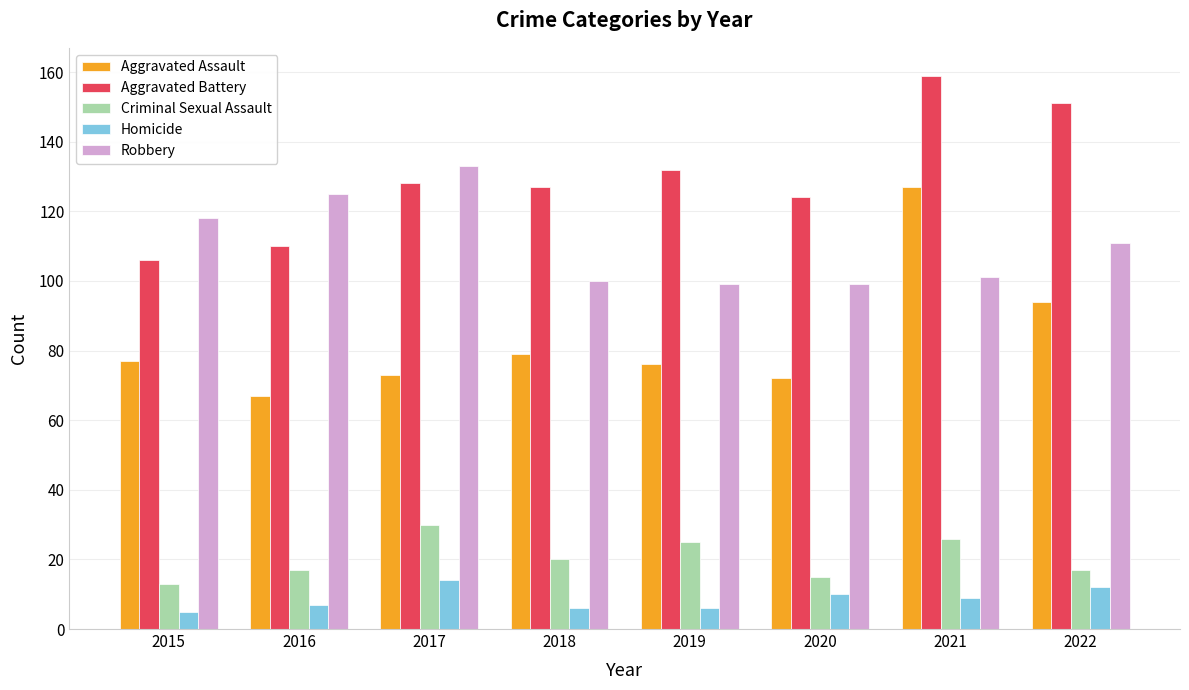

Reading right to left, what are all the values shown in this chart?

Aggravated Assault: 94	127	72	76	79	73	67	77
Aggravated Battery: 151	159	124	132	127	128	110	106
Criminal Sexual Assault: 17	26	15	25	20	30	17	13
Homicide: 12	9	10	6	6	14	7	5
Robbery: 111	101	99	99	100	133	125	118